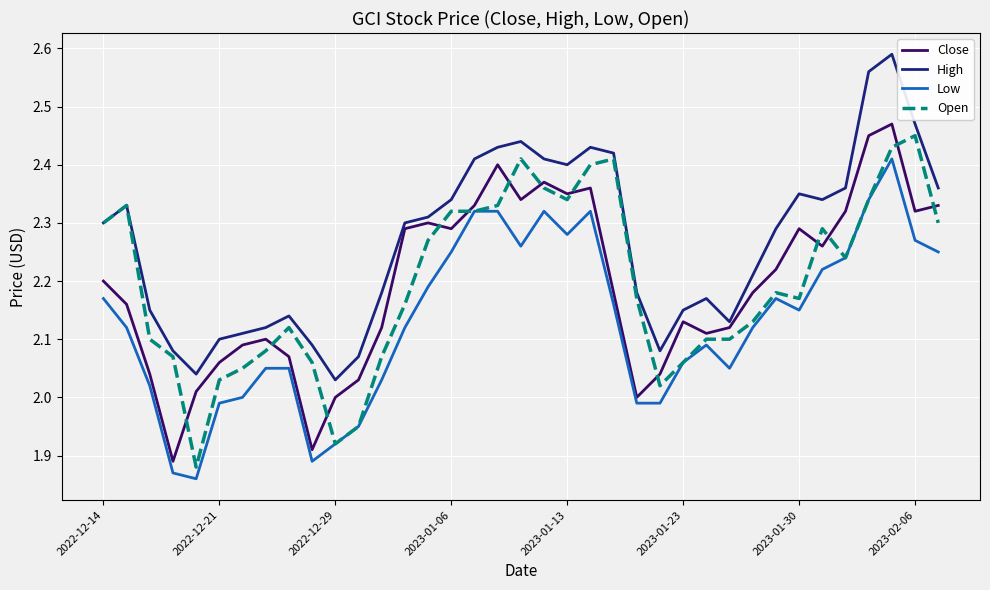

What is the sum of all Open values?

81.3